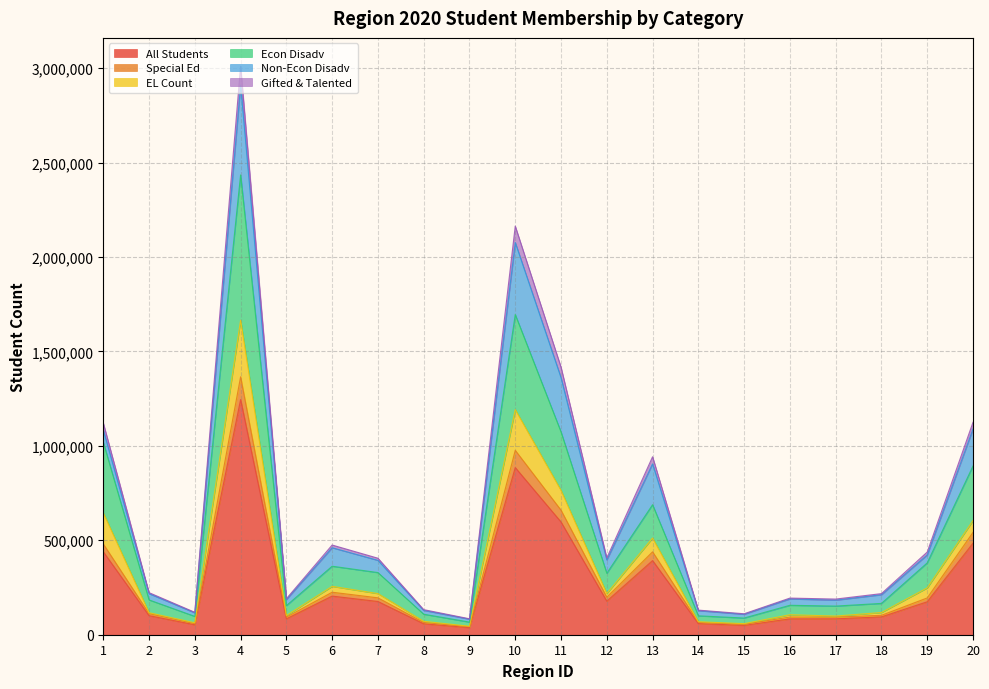

What is the highest value of the All Students series?

1245068